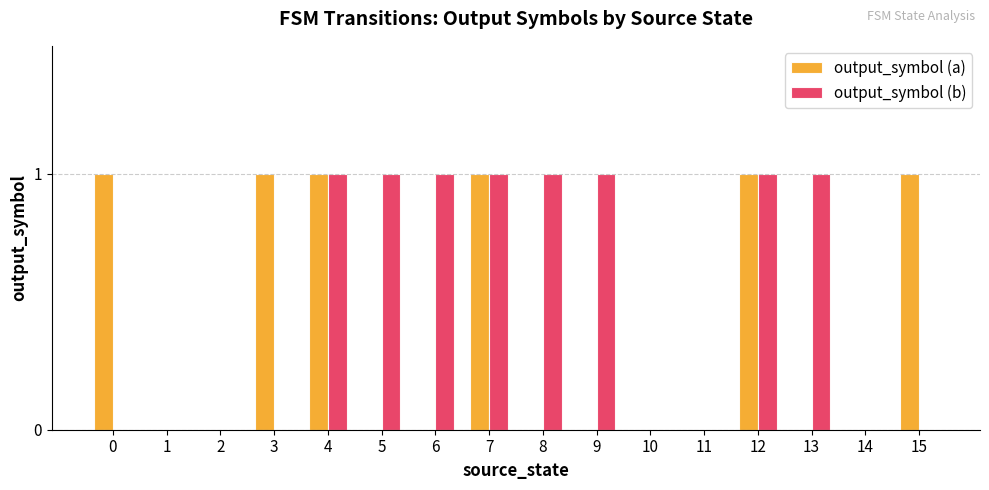

True or false: output_symbol (a) has a value of 0 at 1.

True